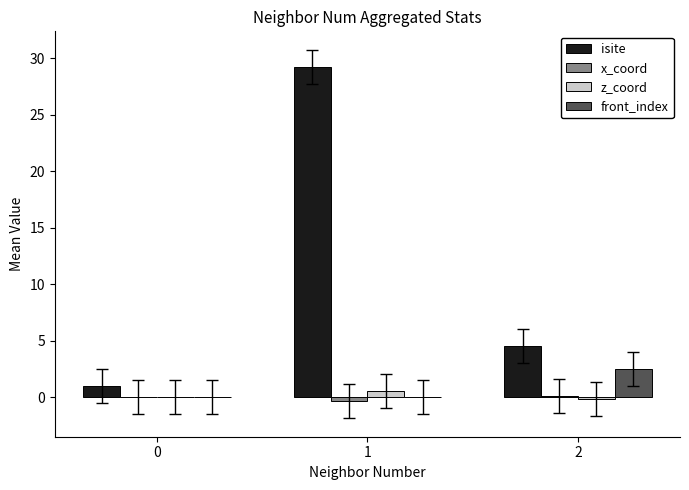

What is the sum of the z_coord values at 1 and 2?

0.3